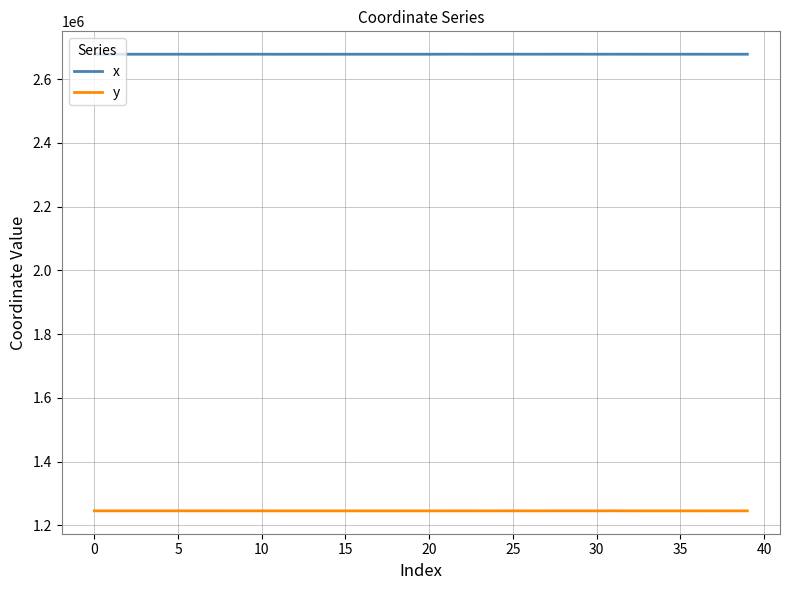

True or false: y and x intersect in this chart.

False